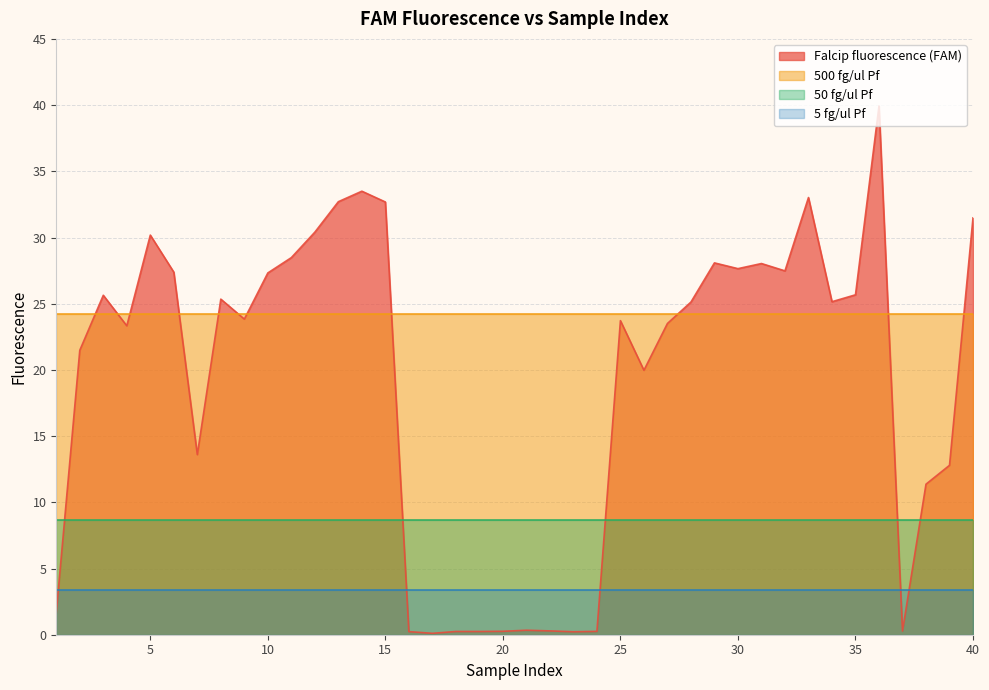

Is it true that 5 fg/ul Pf equals 5.7 at 34?

False